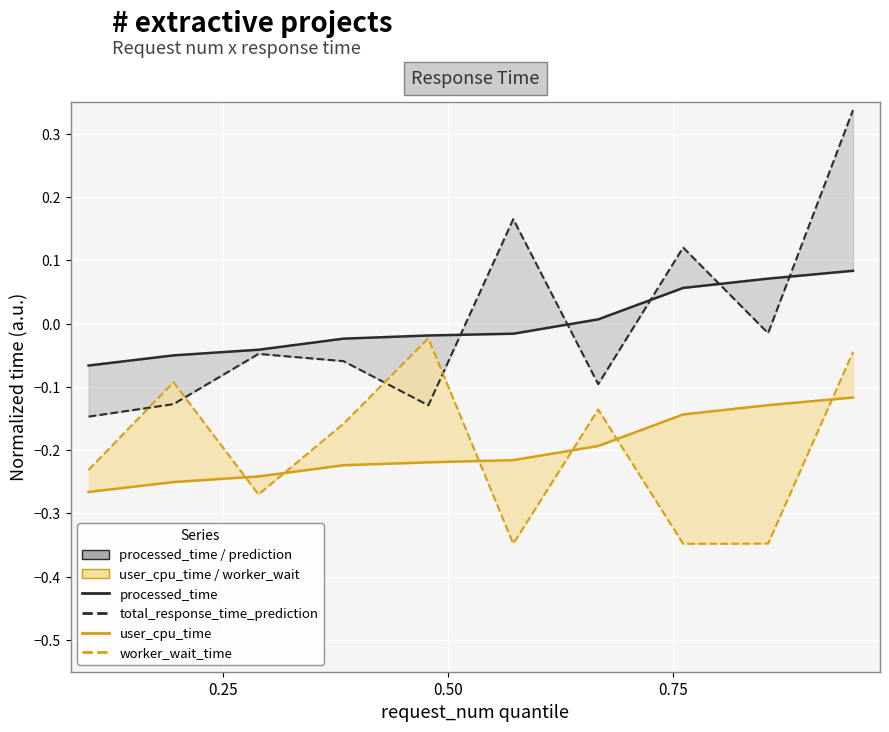

How many lines are shown in the chart?

4